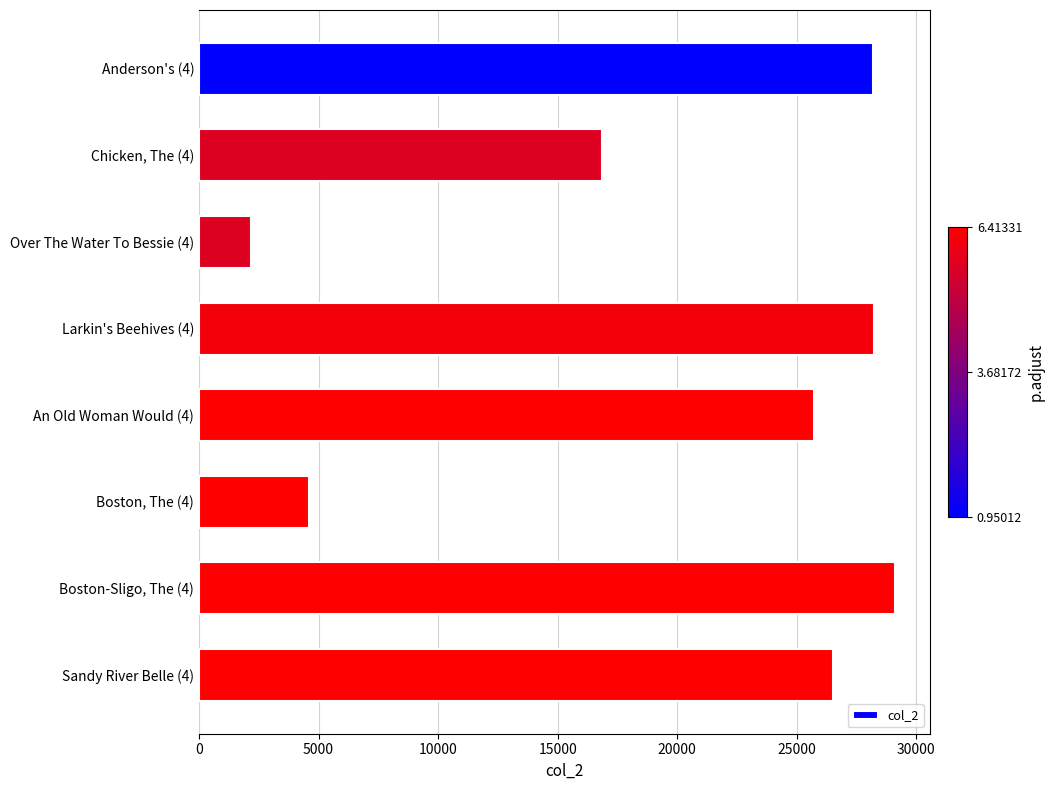

What is the difference between the maximum and minimum values?

26962